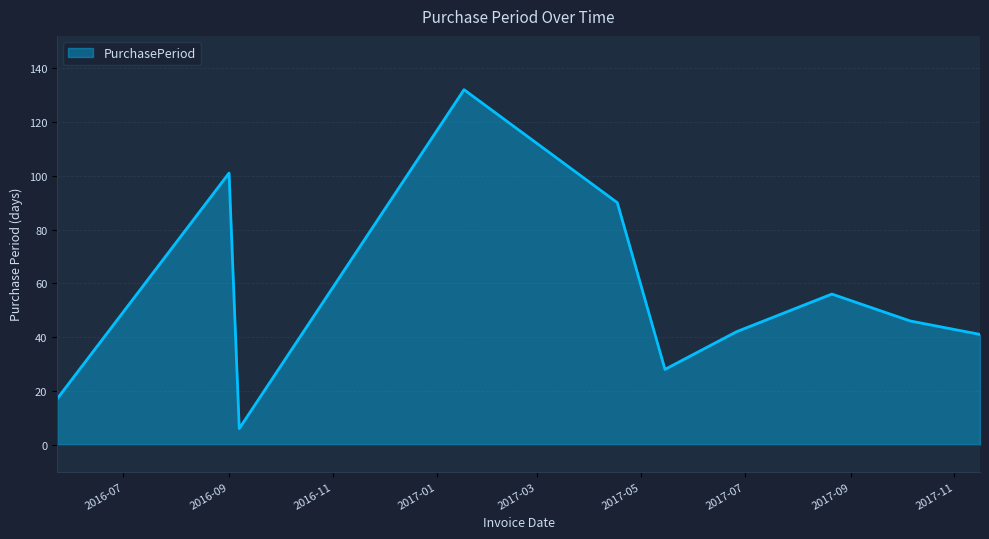

How many lines are shown in the chart?

1